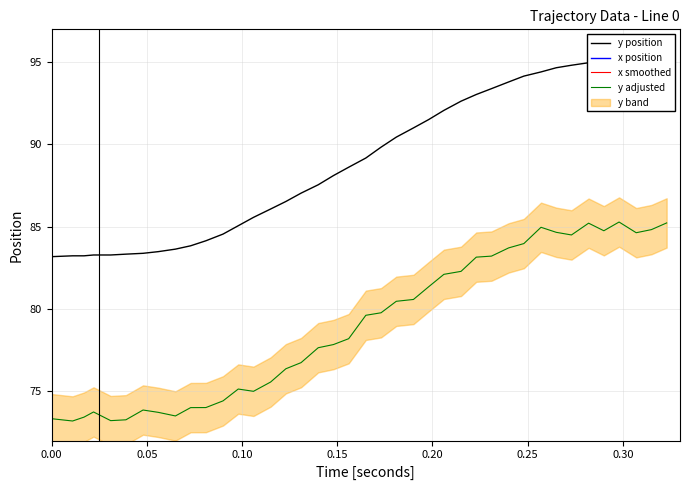

What is the maximum value for y adjusted?

85.3